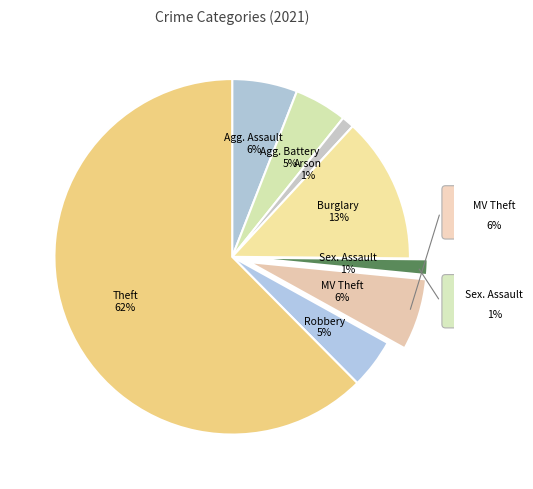

How many slices are in this pie chart?

8